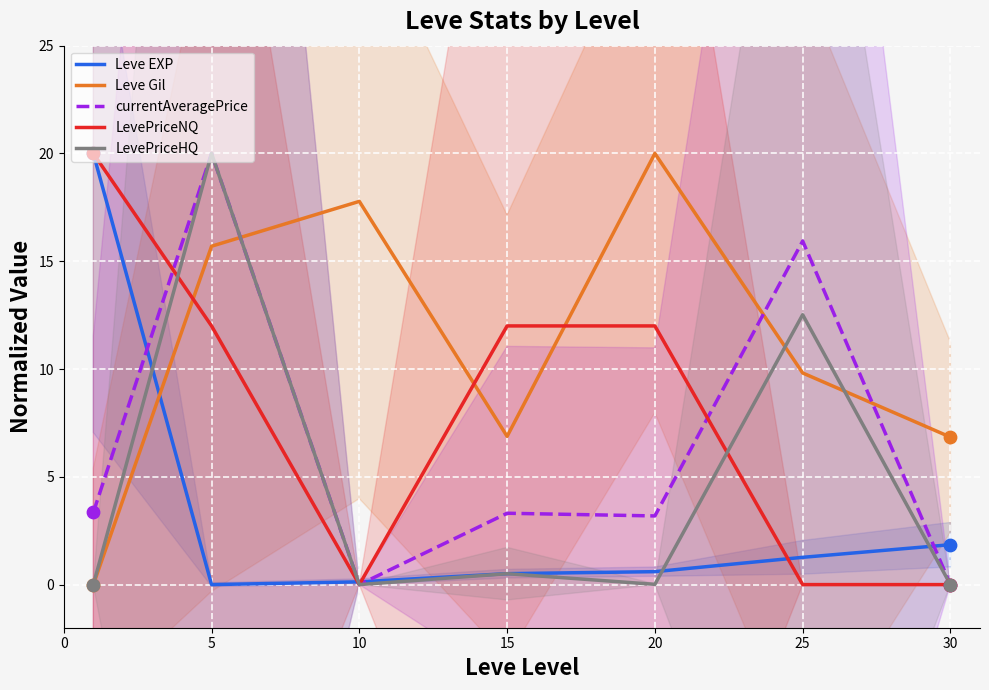

What is the total value across all series at 20?

35.8